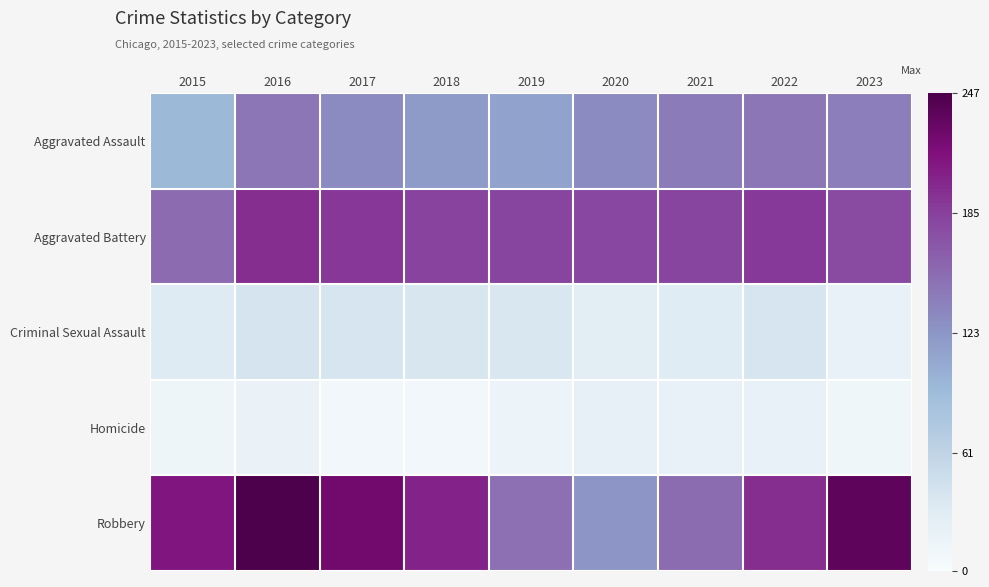

Rank the series at 2021 from lowest to highest value.

Homicide, Criminal Sexual Assault, Aggravated Assault, Robbery, Aggravated Battery